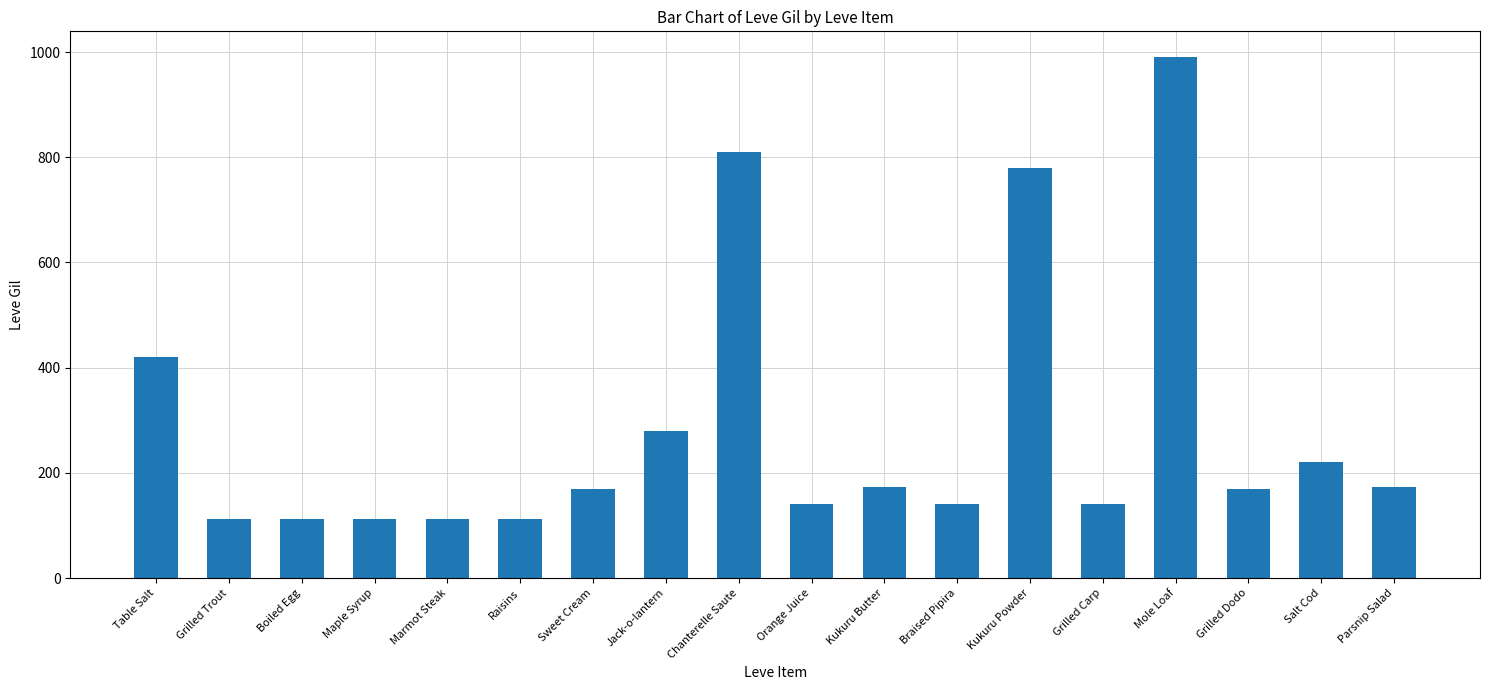

At which label is the value closest to 551?

Table Salt